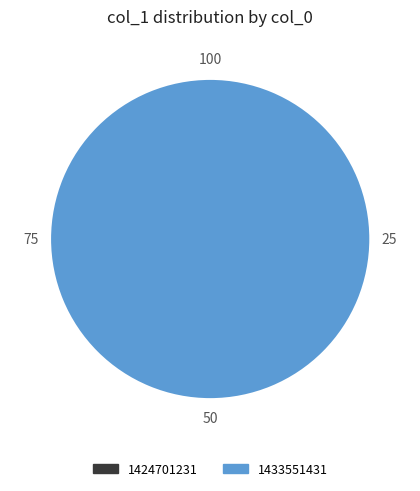

Rank the categories by value from highest to lowest.

1433551431, 1424701231